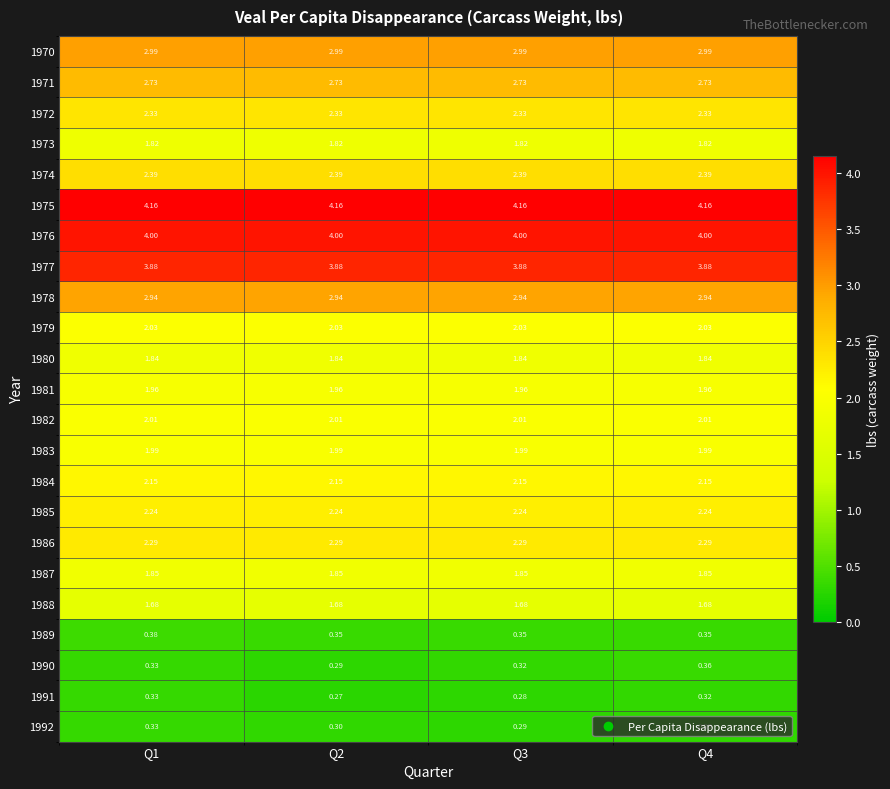

Is the value of 1971 at Q1 greater than the value of 1989 at Q1?

Yes